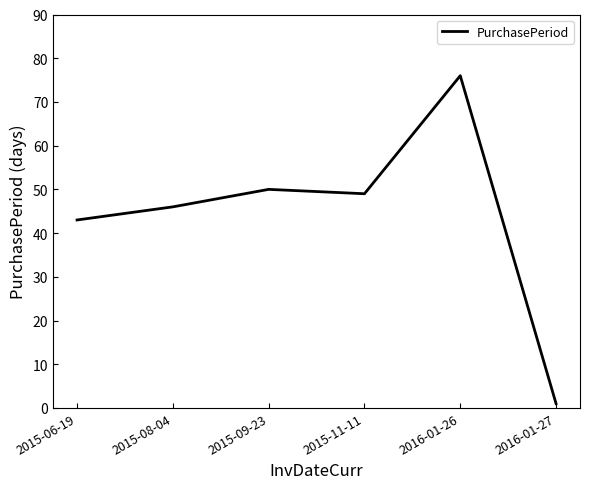

Count the number of data series in this chart.

1